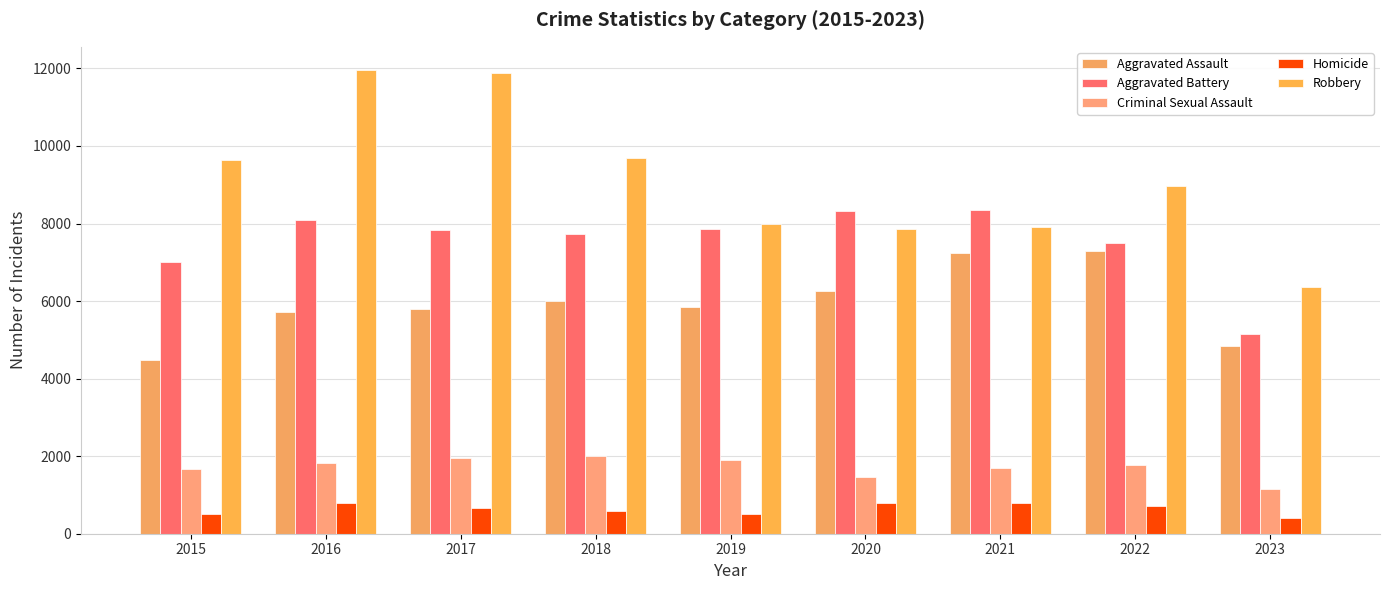

How many groups of bars are there?

9